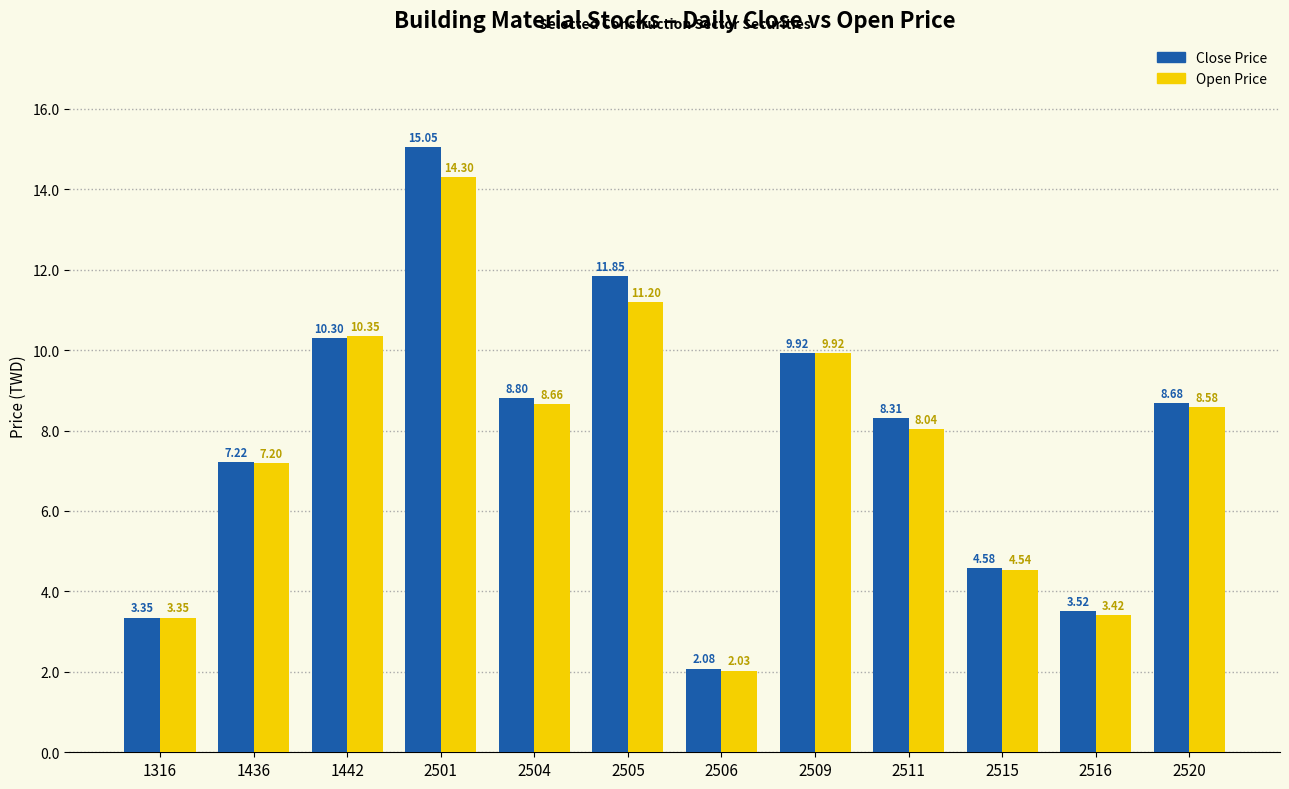

How many distinct data groups are displayed?

2